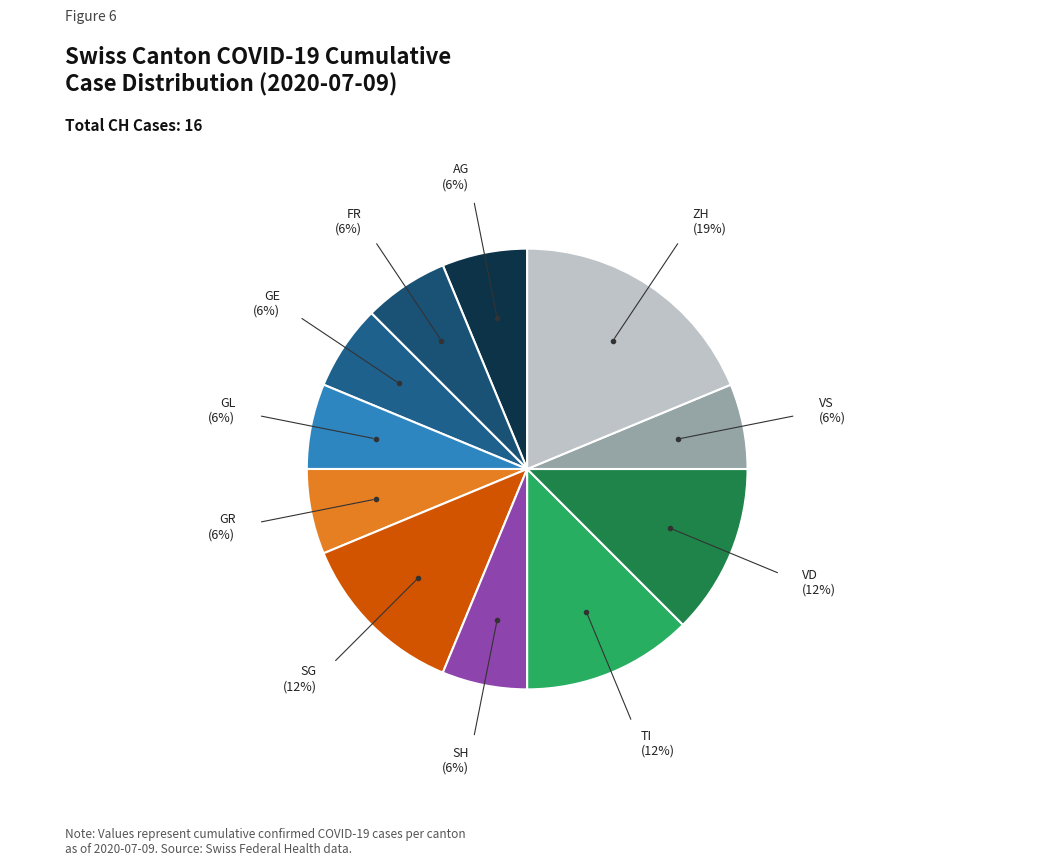

How many segments does this pie chart have?

11